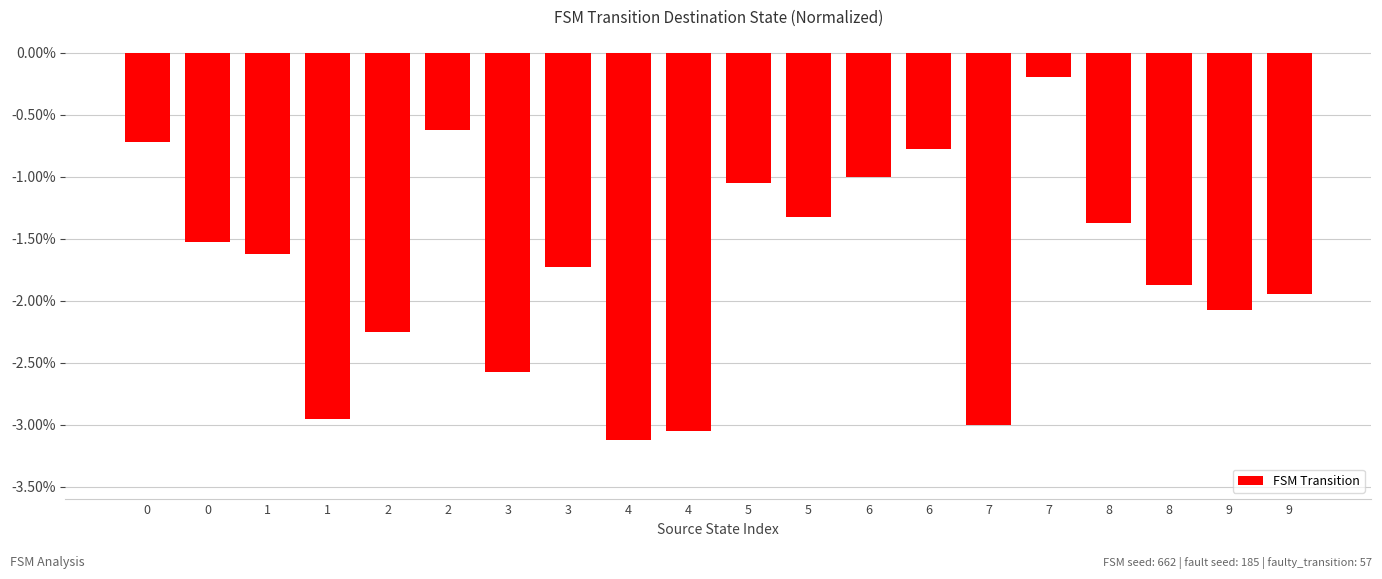

Count the number of data series in this chart.

1